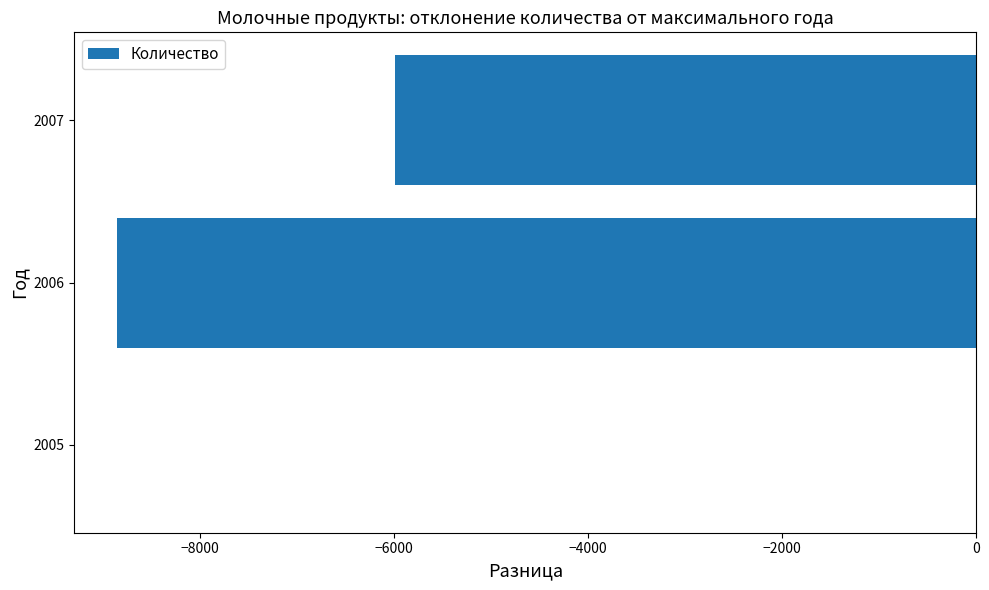

Reading bottom to top, transcribe all the data shown in this chart.

2005=0	2006=-8857	2007=-5993